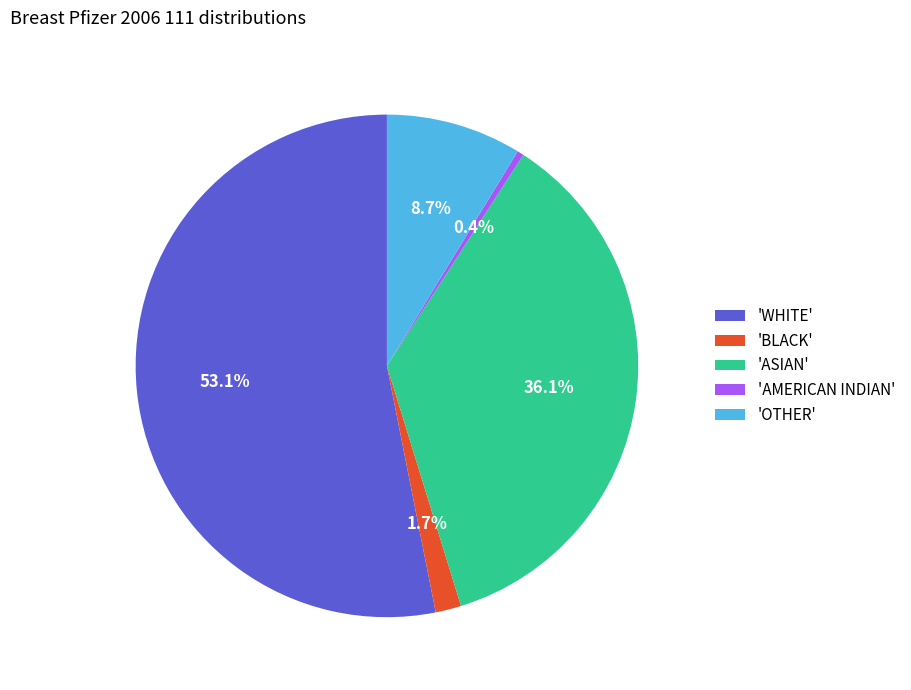

What is the largest slice in the pie chart?

'WHITE'